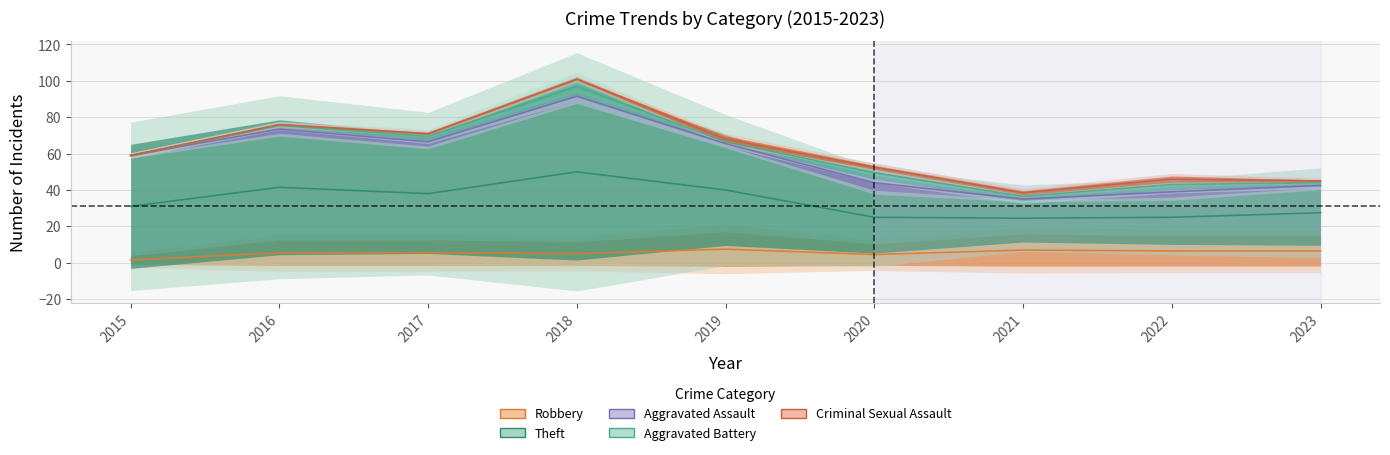

Between 2018 and 2022, which series saw the biggest shift?

Theft